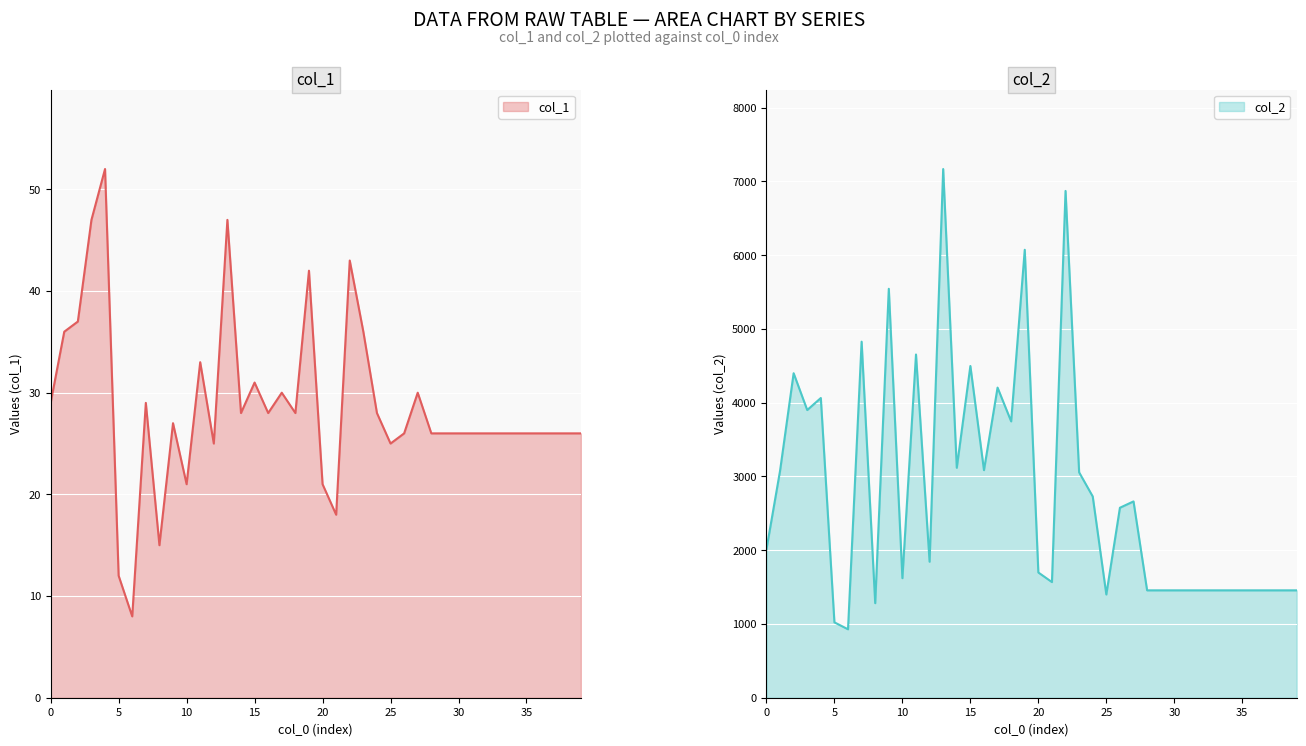

What value does the col_1 series have at 23?

36